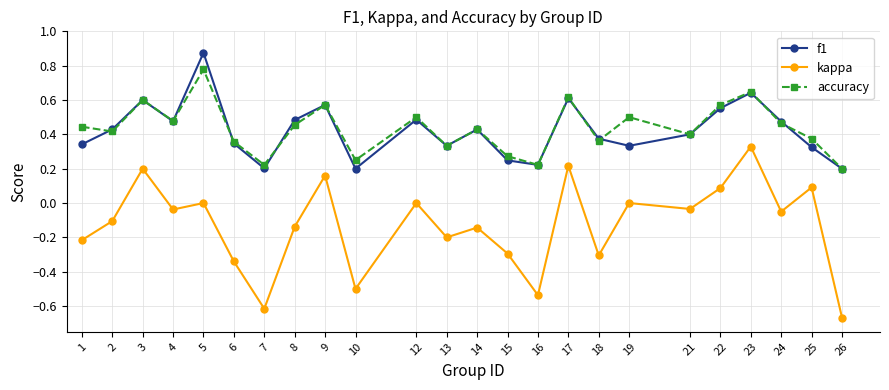

Which category has the highest value in the f1 series?

5